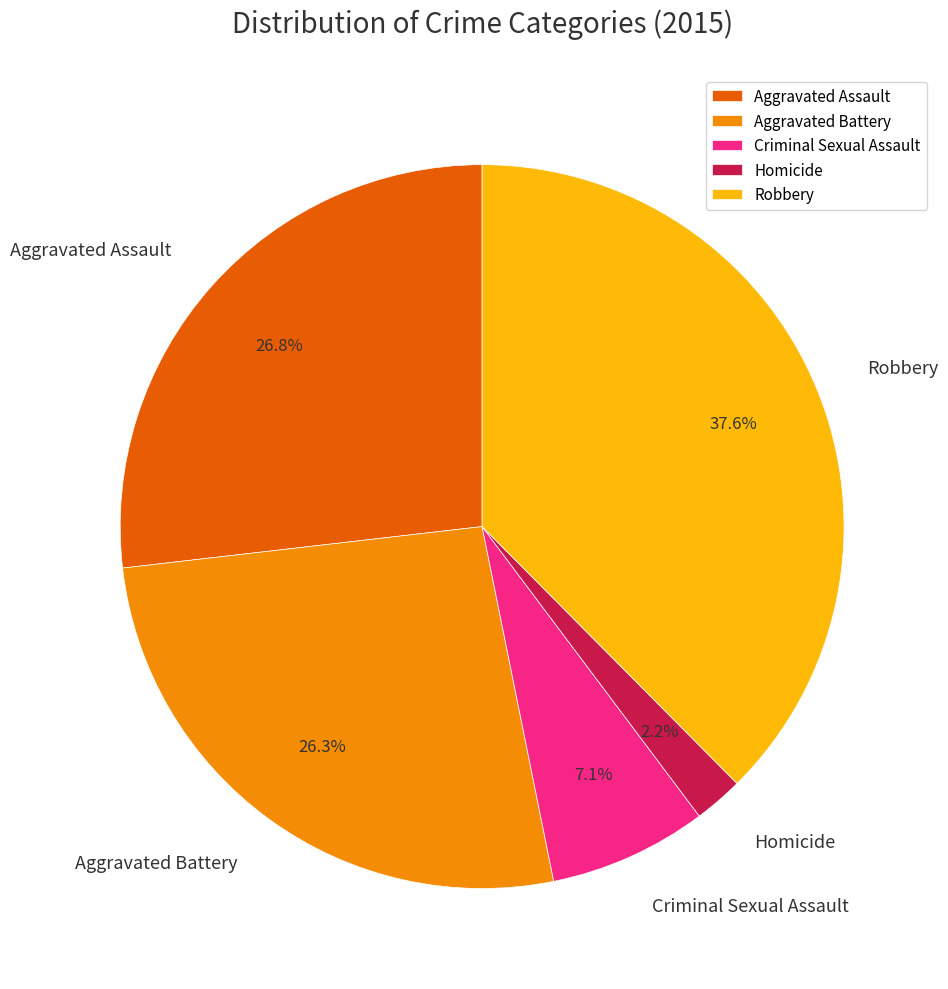

To the nearest percent, what is the combined percentage of Homicide and Robbery?

40%